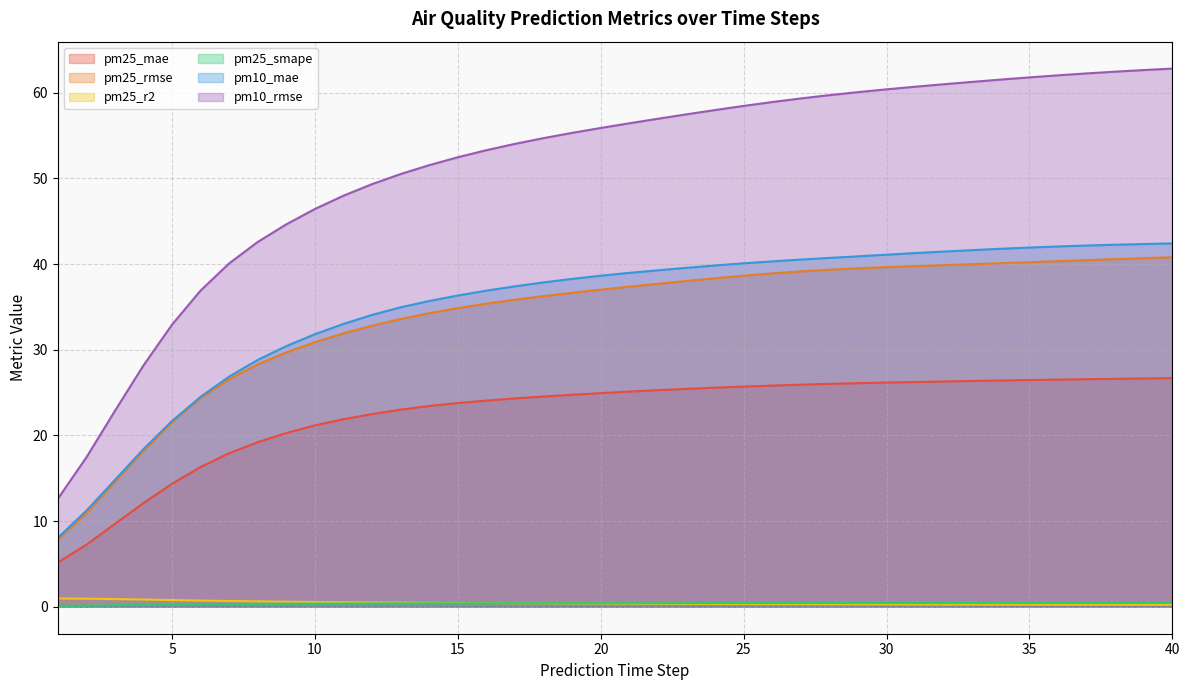

Where does the pm10_mae series first go above 38?

19